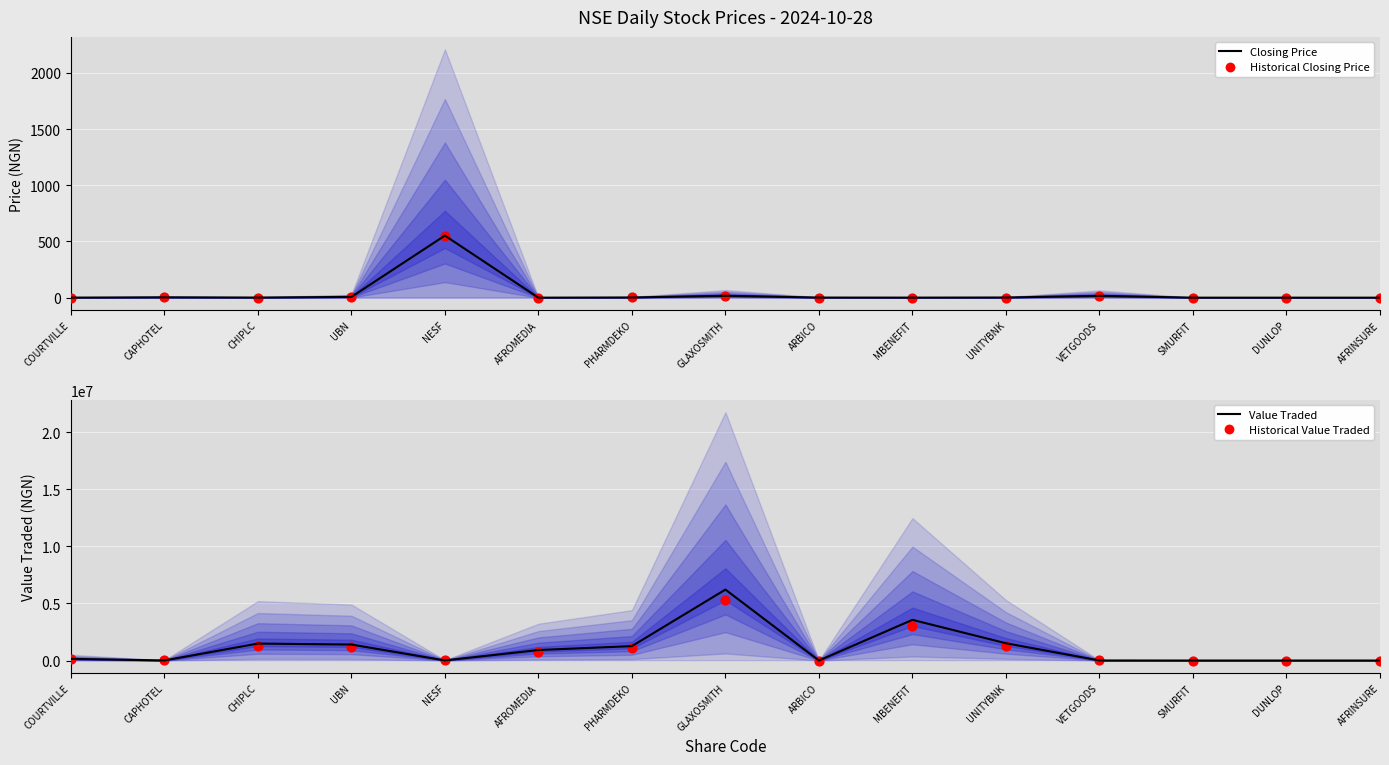

Is the value of Value Traded at UBN greater than the value of Historical Value Traded at AFRINSURE?

Yes